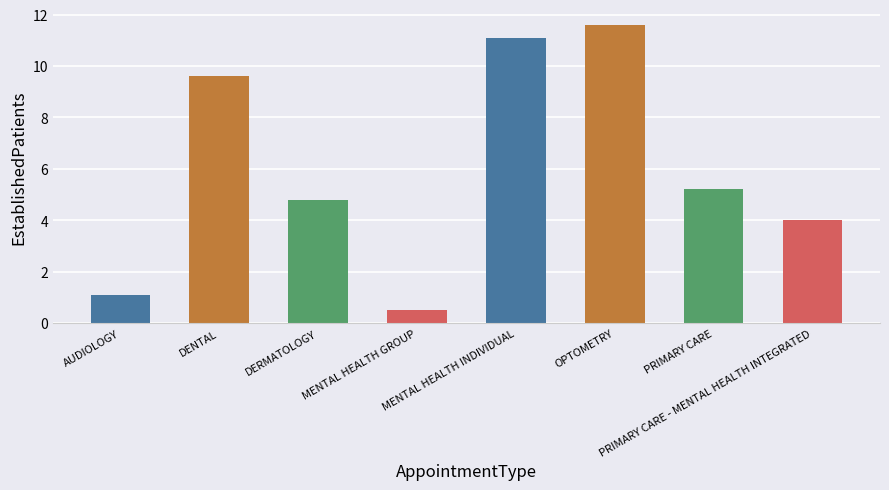

What is the label of the 8th bar from the left?

PRIMARY CARE - MENTAL HEALTH INTEGRATED